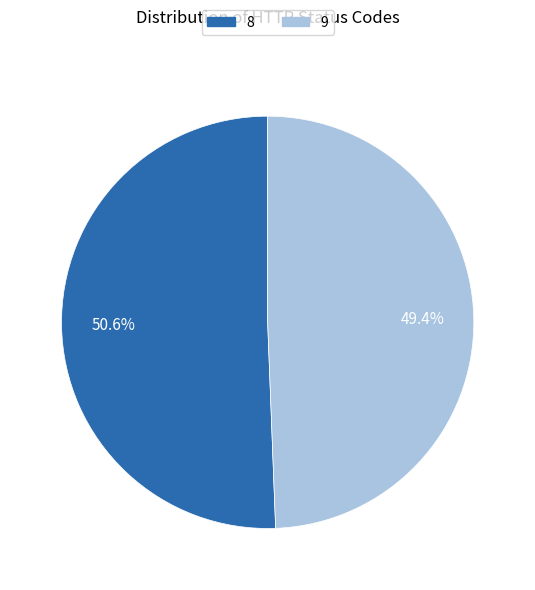

To the nearest percent, what portion does 8 represent?

51%